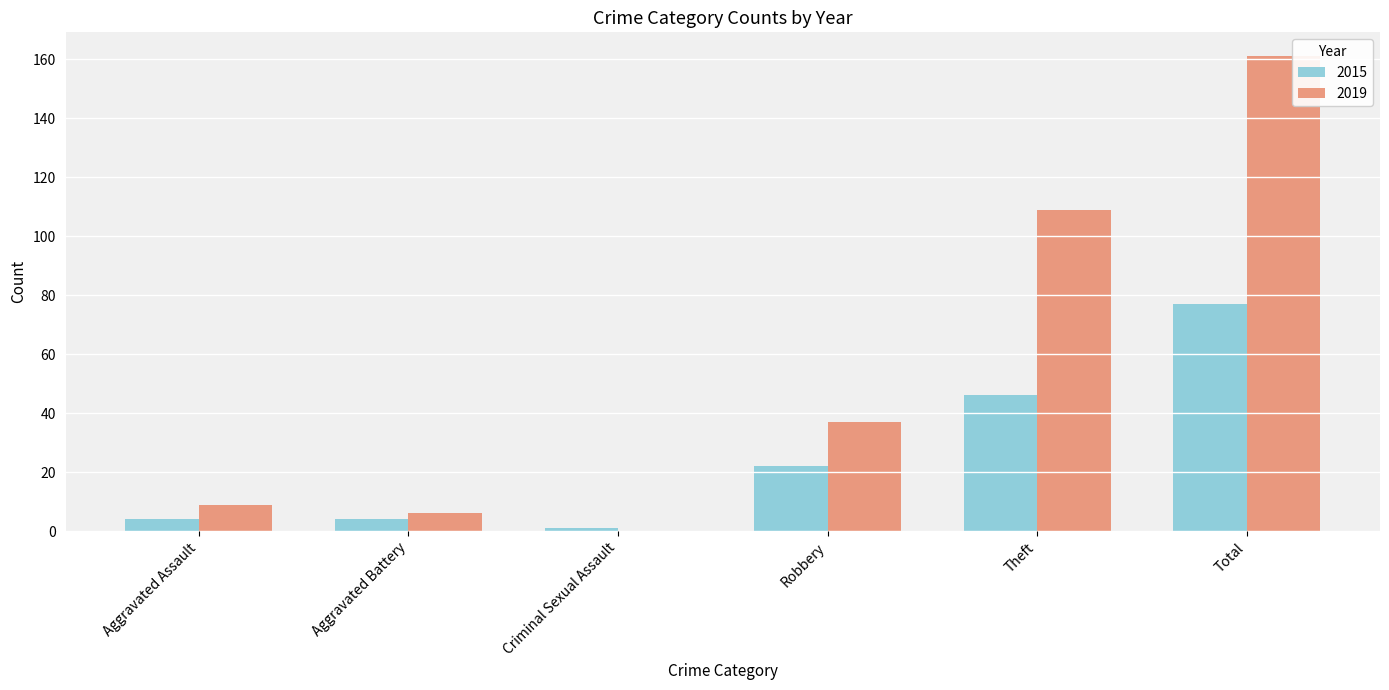

Is the value of 2019 at Total greater than the value of 2015 at Total?

Yes